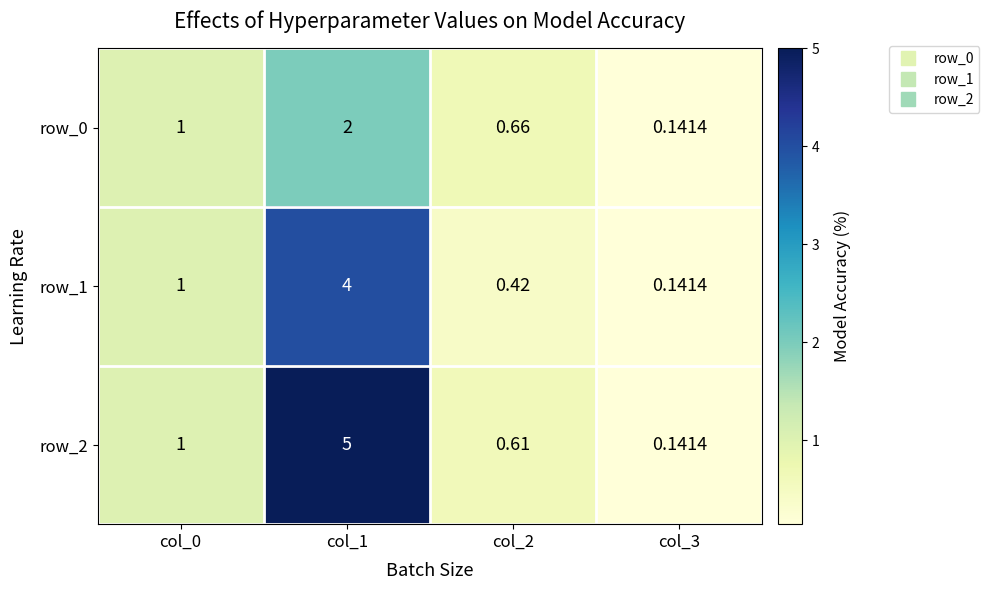

How many data points does each series have?

4